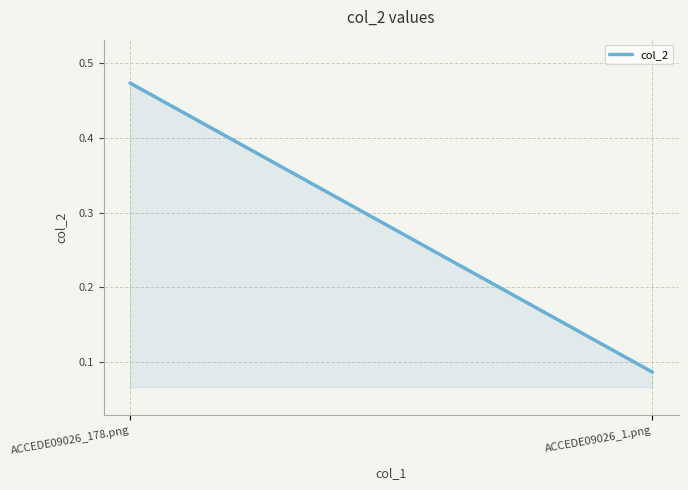

Reading right to left, transcribe all the data shown in this chart.

ACCEDE09026_1.png=0.1	ACCEDE09026_178.png=0.5